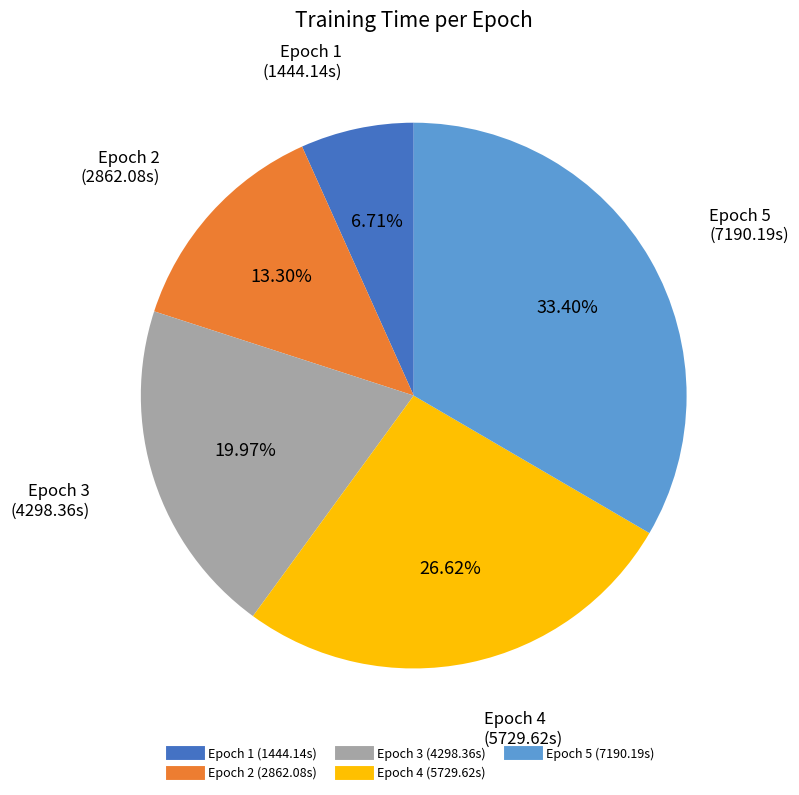

Approximately how many times larger is the value at Epoch 3 compared to Epoch 2?

1.5